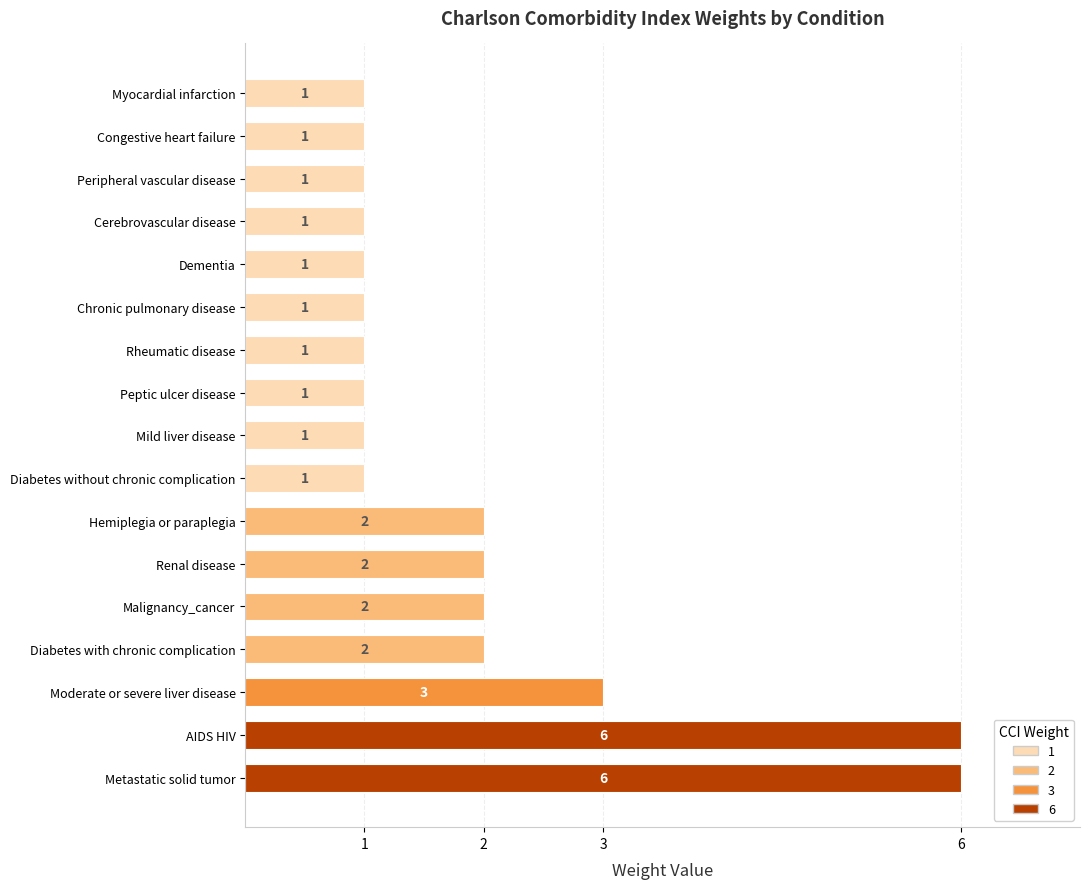

What is the greatest value displayed?

6